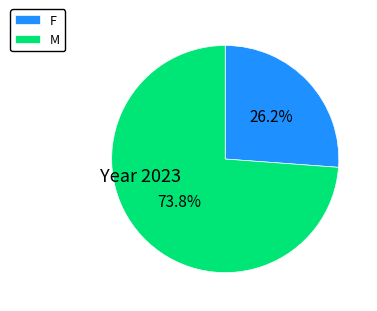

Approximately how many times larger is the value at M compared to F?

2.8